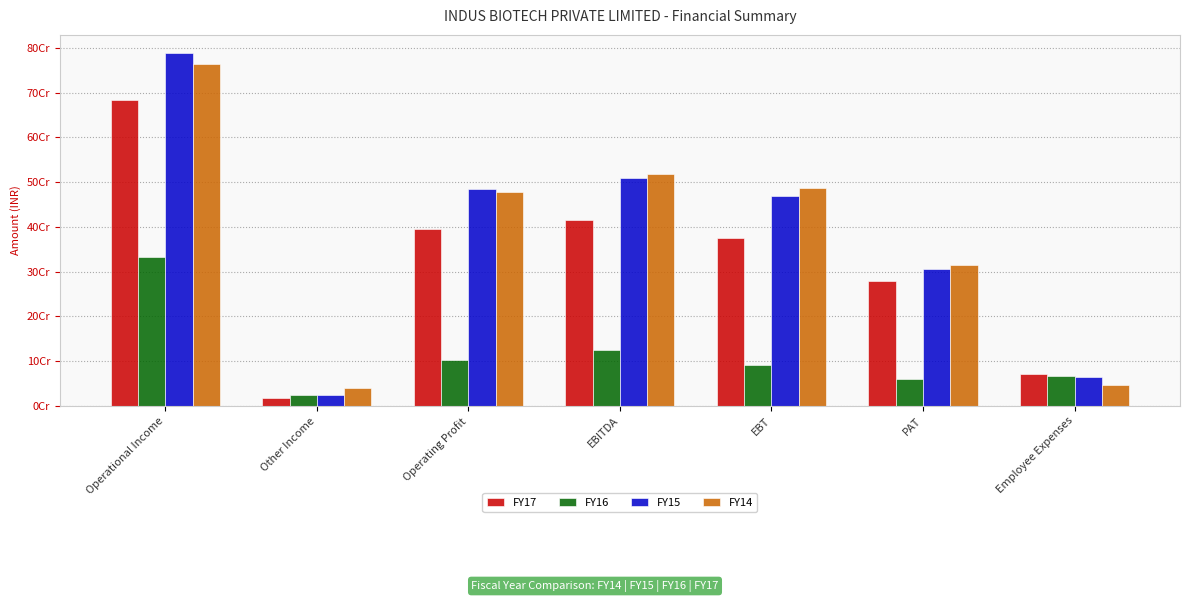

Are the bars grouped side by side (vs. stacked)?

Yes